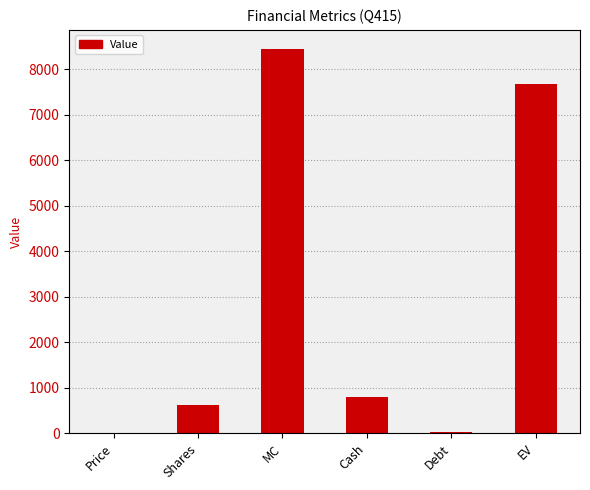

What is the sum of the values at Shares and Cash?

1420.2